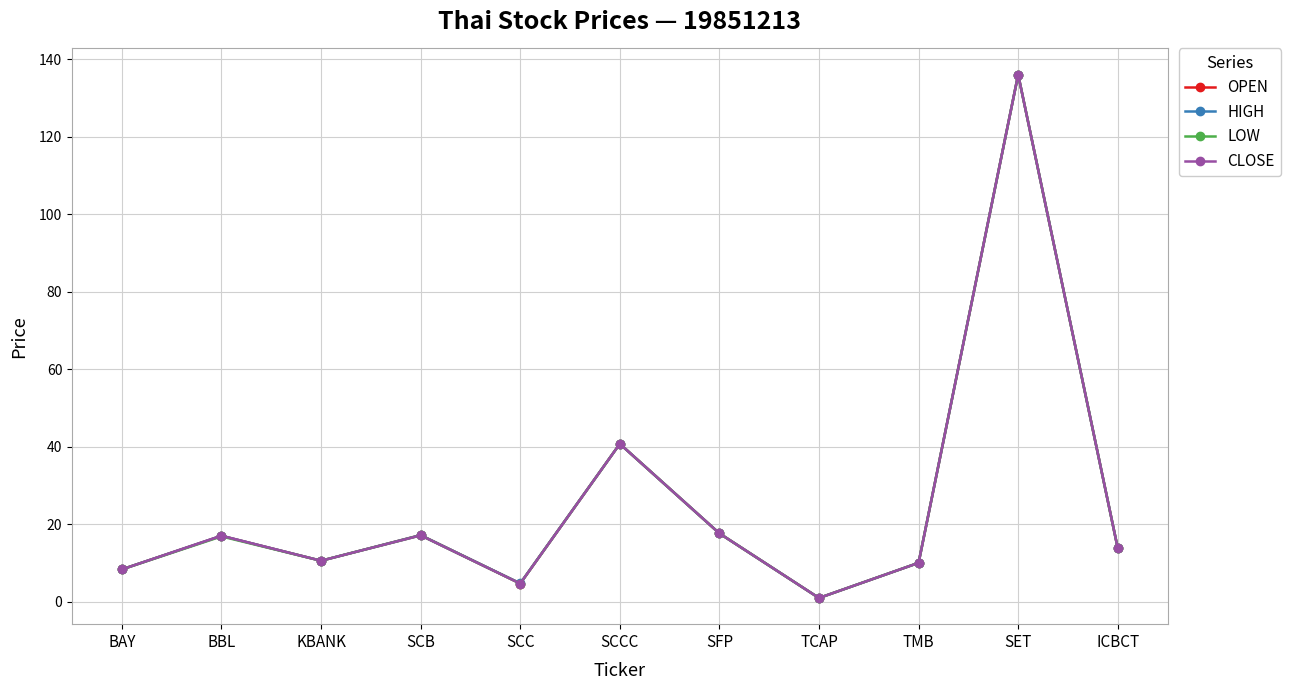

What is the difference between the LOW values at ICBCT and KBANK?

3.2